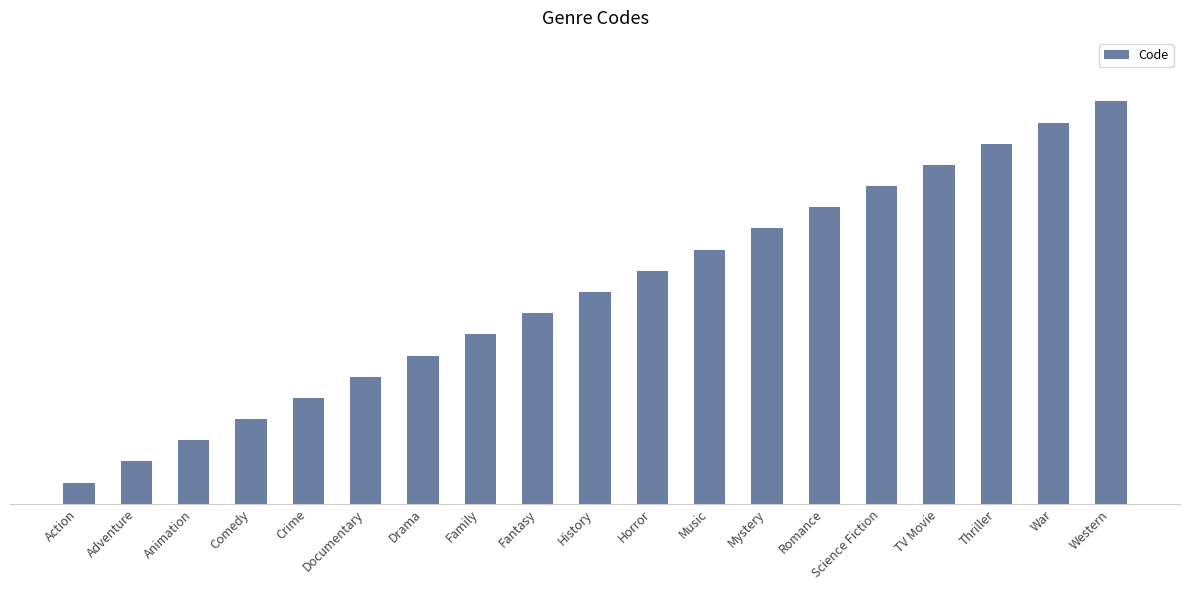

What is the difference between the maximum and minimum values?

18